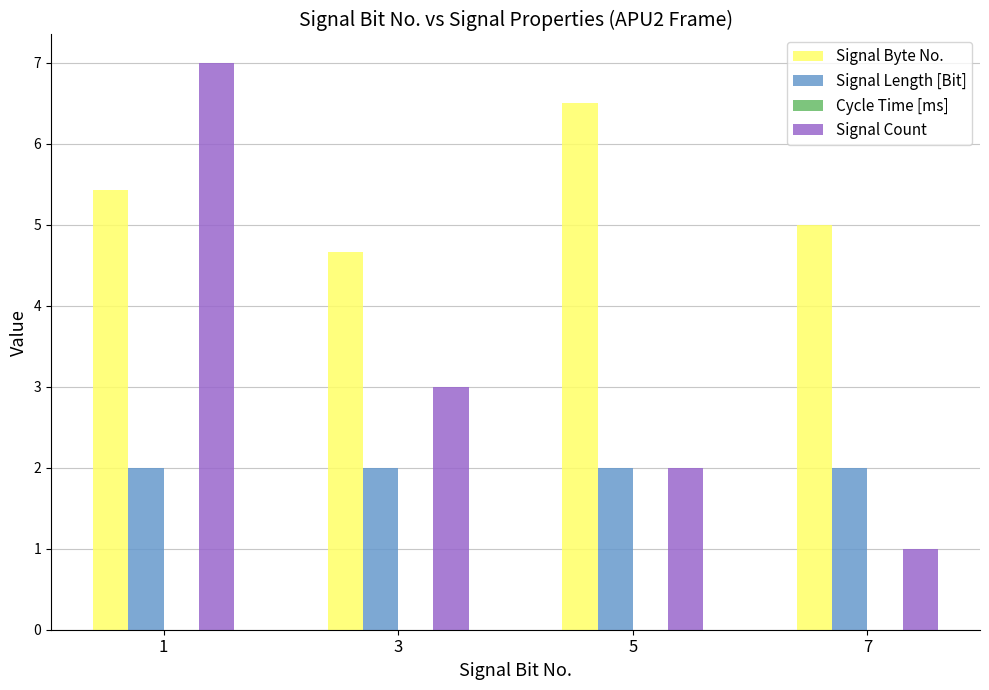

Is it true that Signal Length [Bit] equals 0.6 at 5?

False